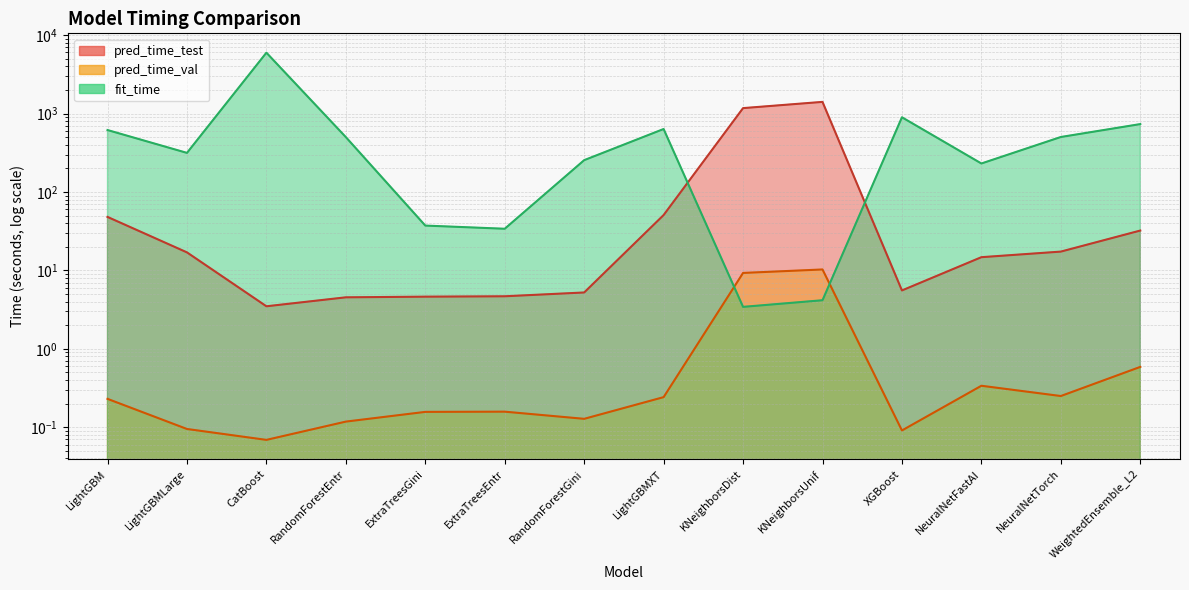

The value of pred_time_val at CatBoost is 0.0. True or false?

False